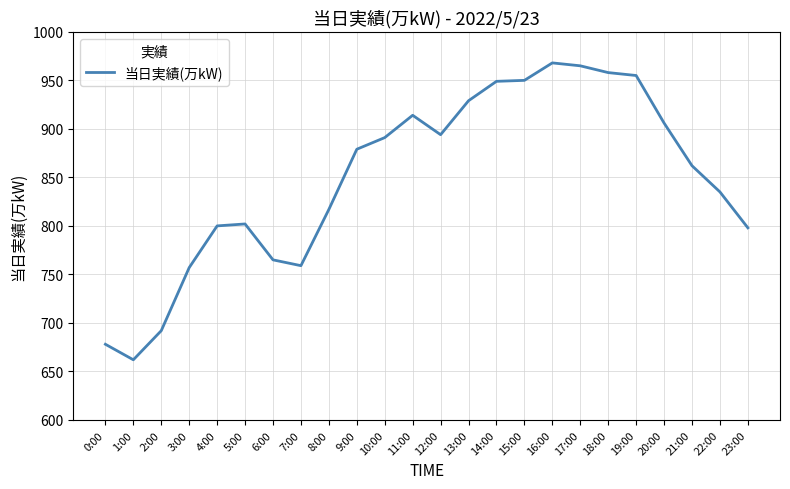

How many lines are shown in the chart?

1